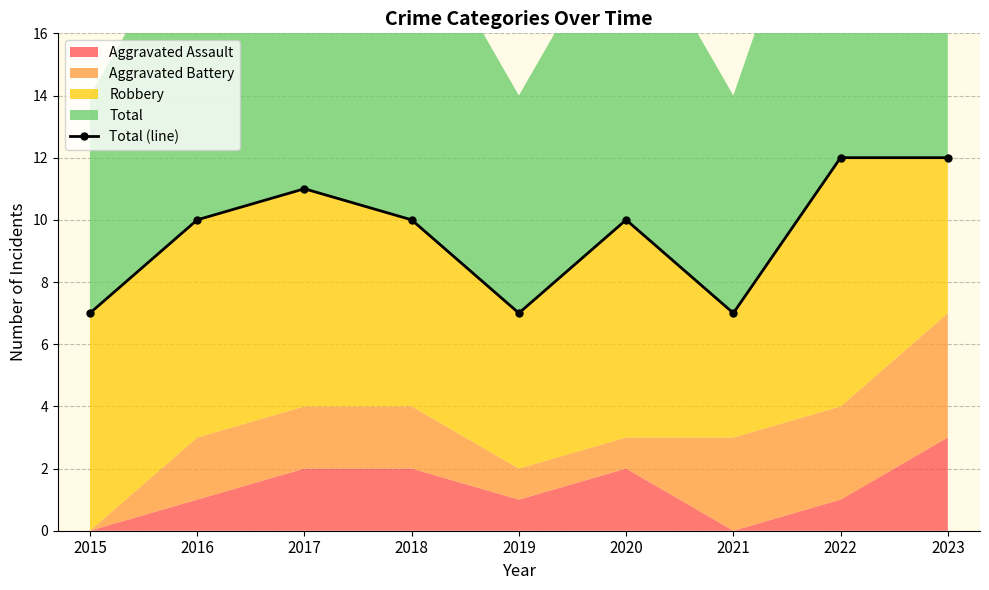

How many data points does each series have?

9